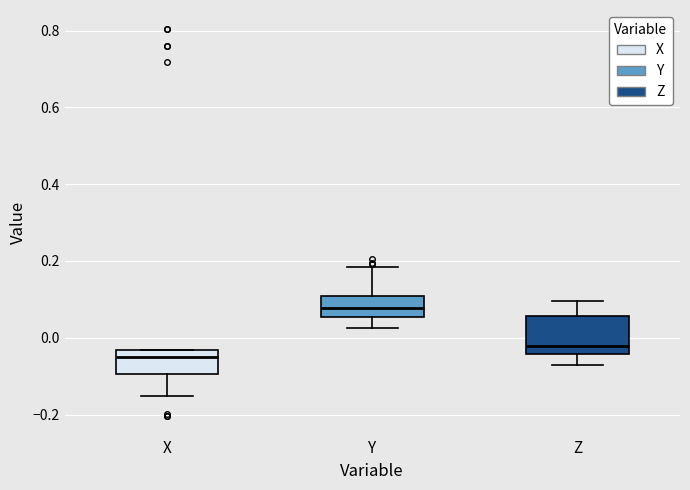

Comparing the boxes themselves (not the whiskers), which one is the tallest?

Z